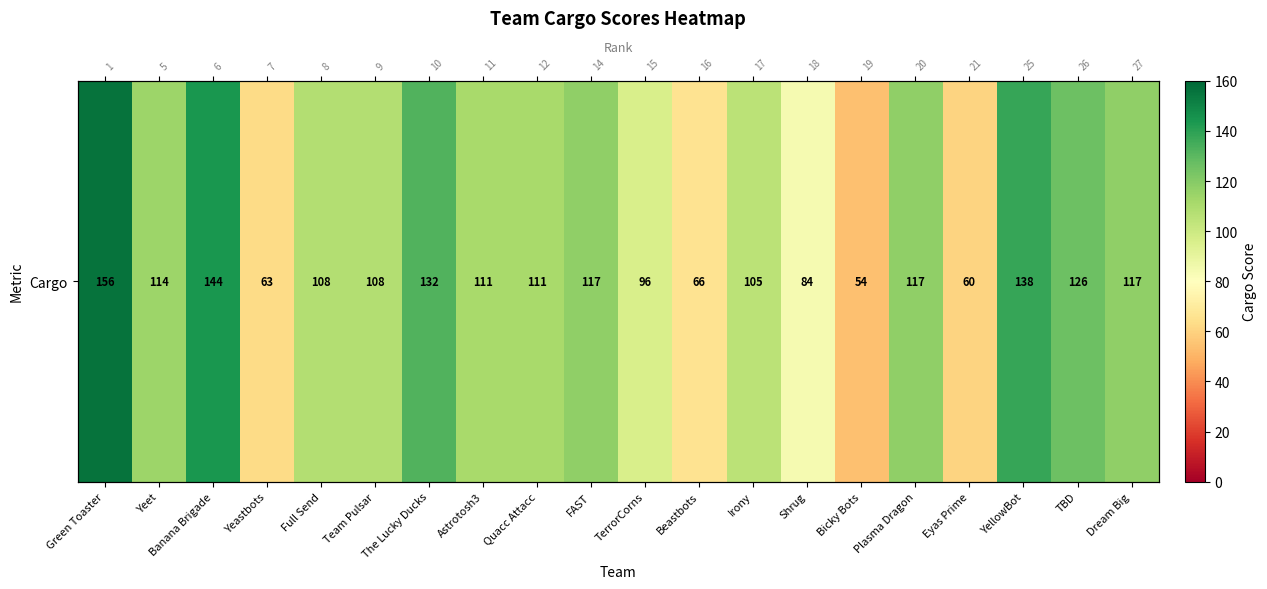

Is it true that the value at TerrorCorns is 96?

True